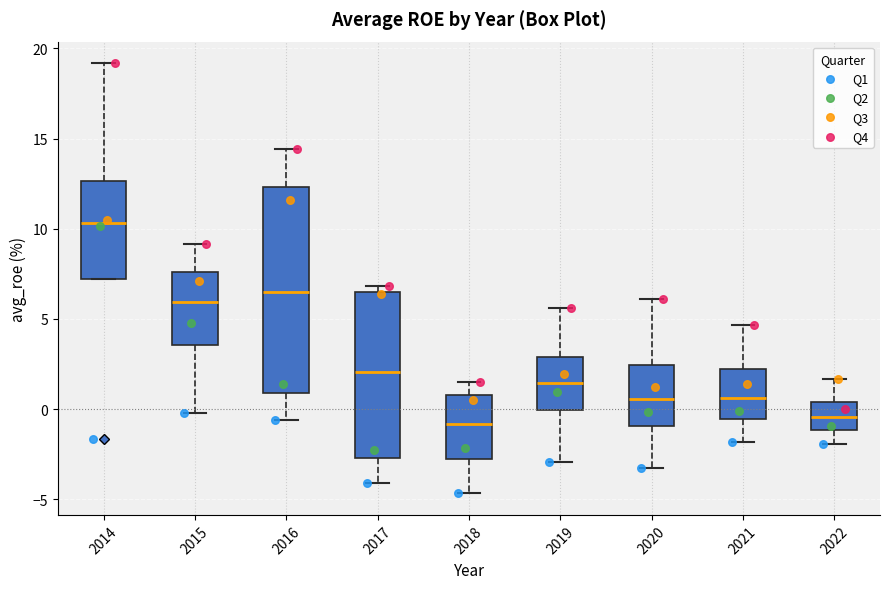

Which box's median line is the highest?

2014